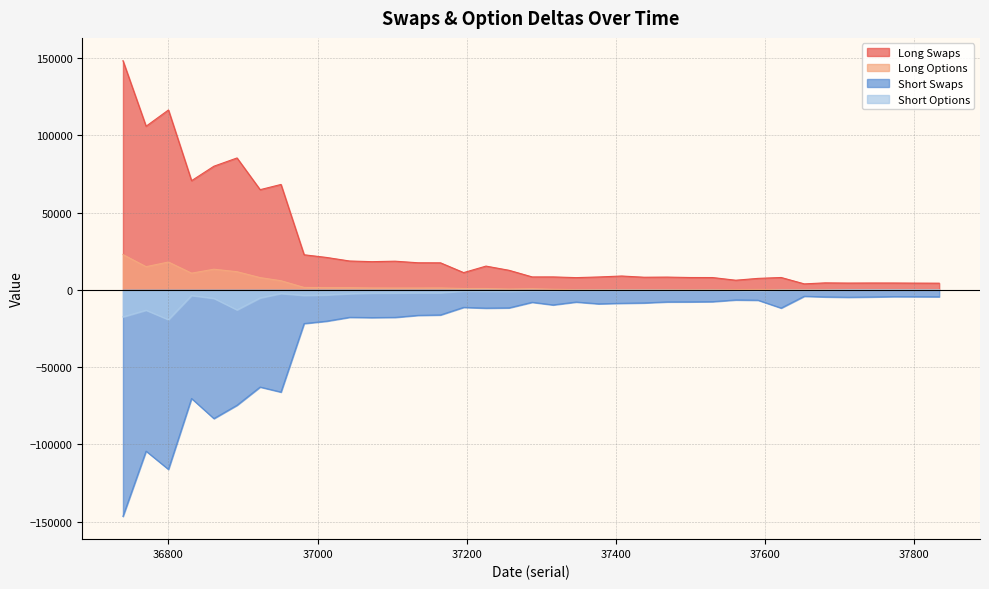

True or false: Long Swaps and Long Options intersect in this chart.

False